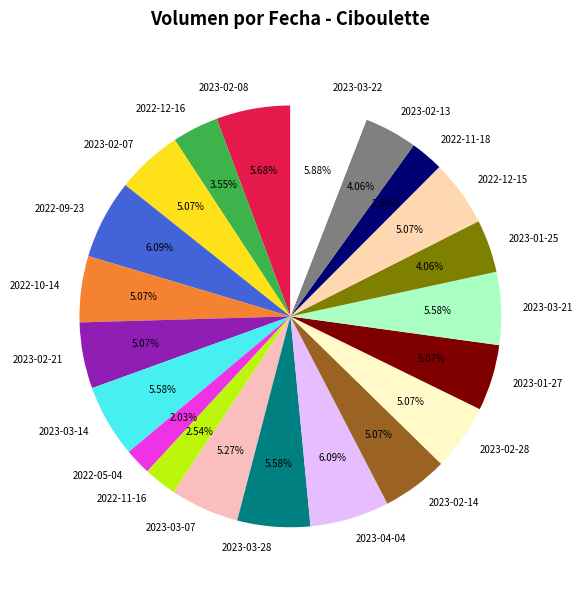

Approximately how many times larger is the value at 2023-02-08 compared to 2022-12-15?

1.1